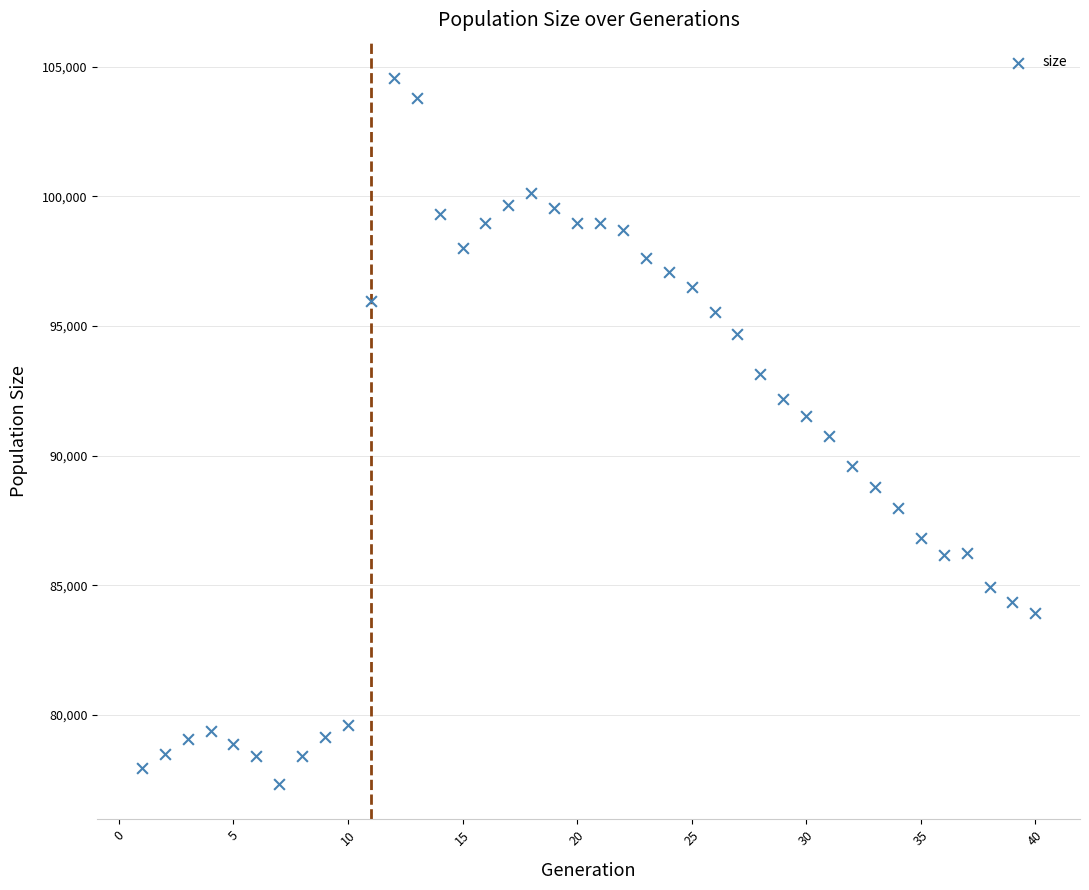

What is the range of Y values (max minus min)?

27241